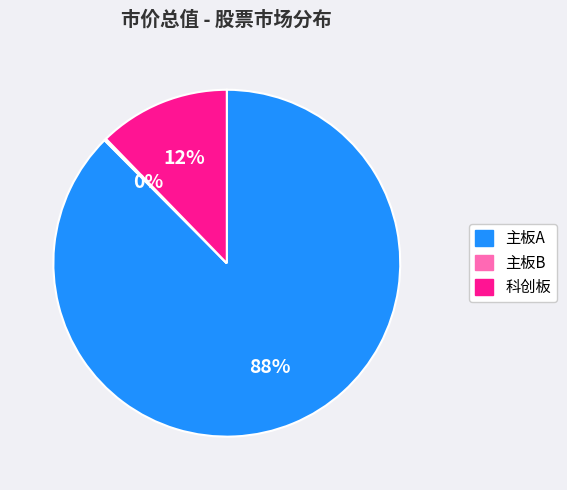

True or false: 主板A accounts for 97% of the total.

False